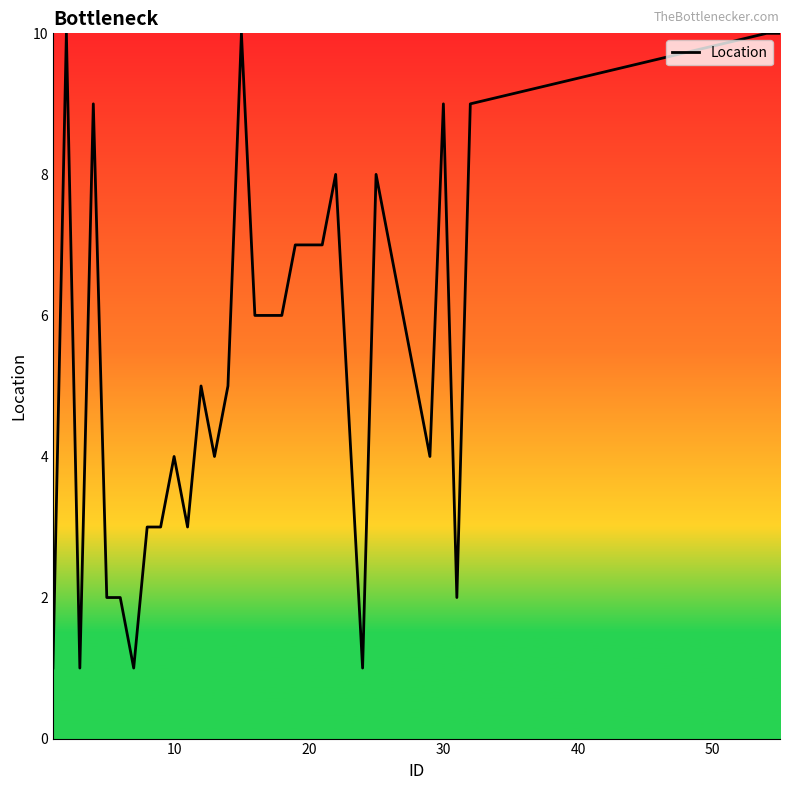

Reading right to left, extract all data points from this chart.

10	10	9	2	9	4	8	1	8	7	7	7	6	6	6	10	5	4	5	3	4	3	3	1	2	2	9	1	10	1